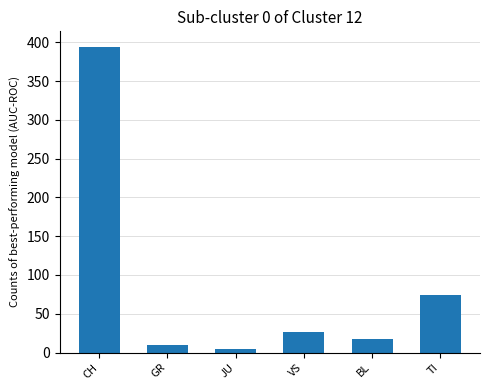

What is the change in value from GR to TI?

+64.3